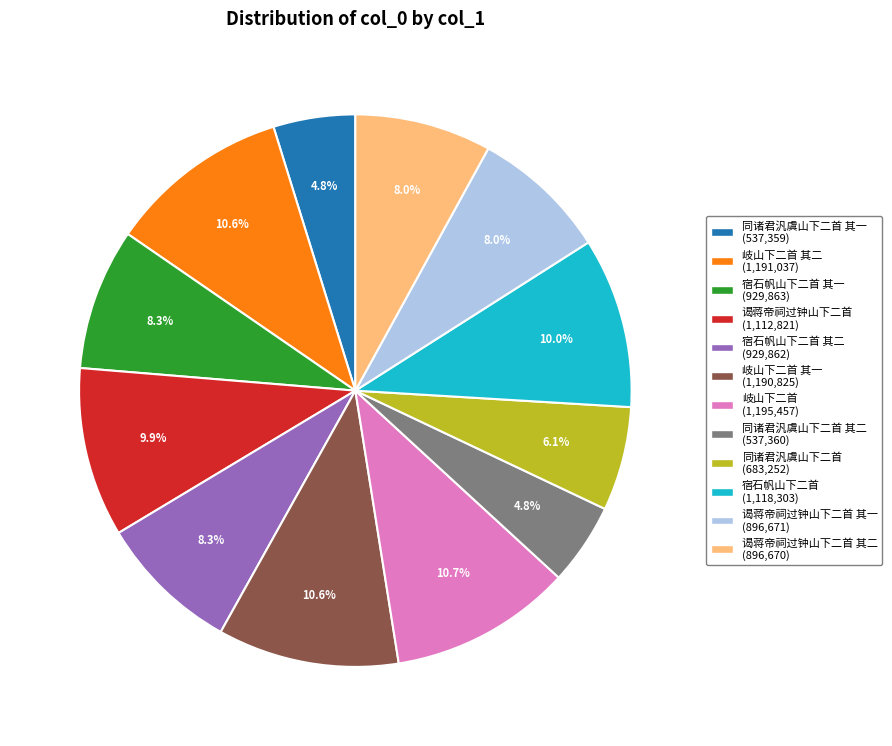

Combined, do 同诸君汎虞山下二首 其二 (537,360) and 谒蒋帝祠过钟山下二首 其一 (896,671) account for over 50%?

No